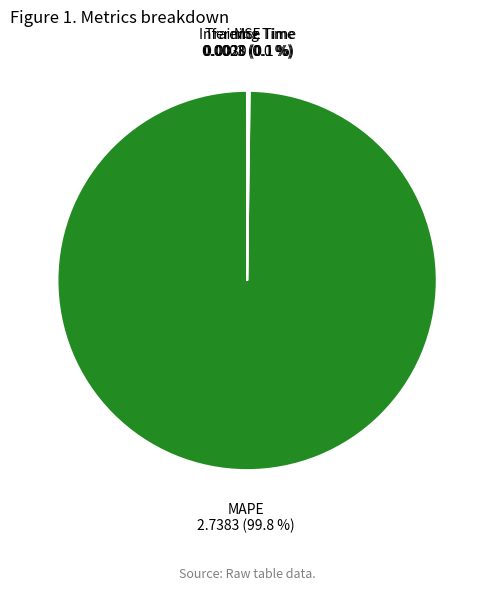

Which category accounts for the majority?

MAPE